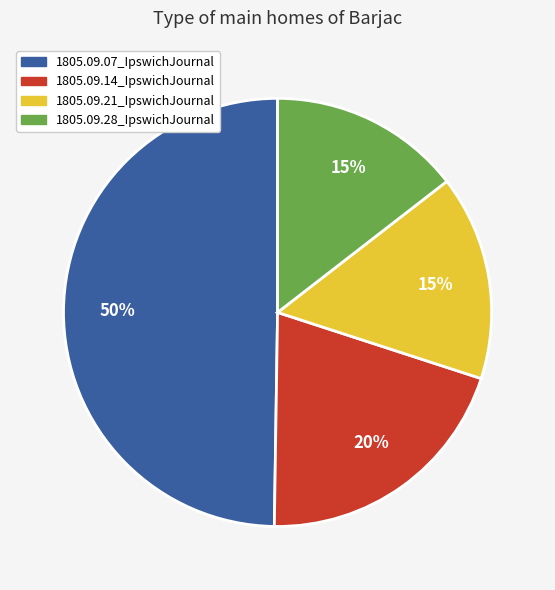

Does 1805.09.21_IpswichJournal represent more than half of the total?

No